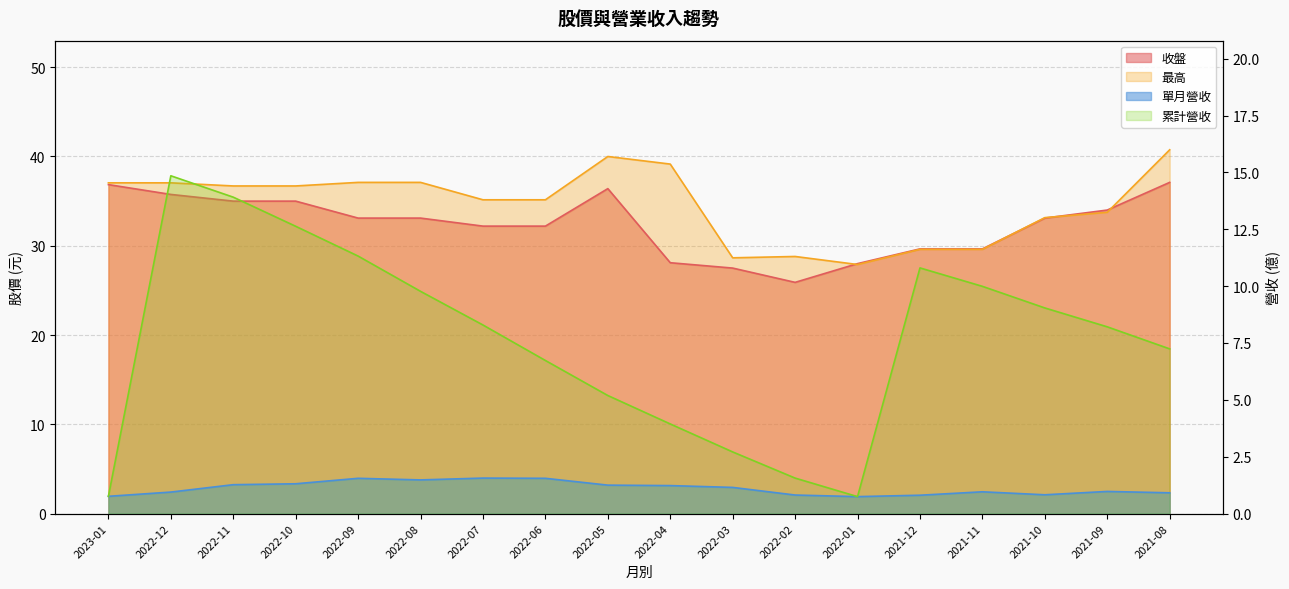

Which series changed the most between 2022-11 and 2022-06?

累計營收